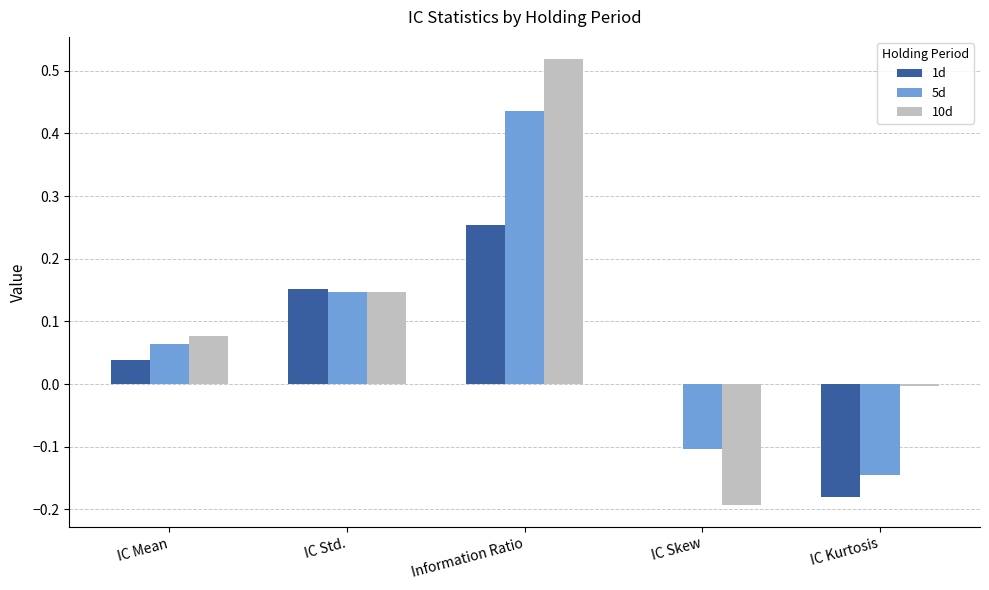

The 10d series shows 0.2 at Information Ratio. True or false?

False